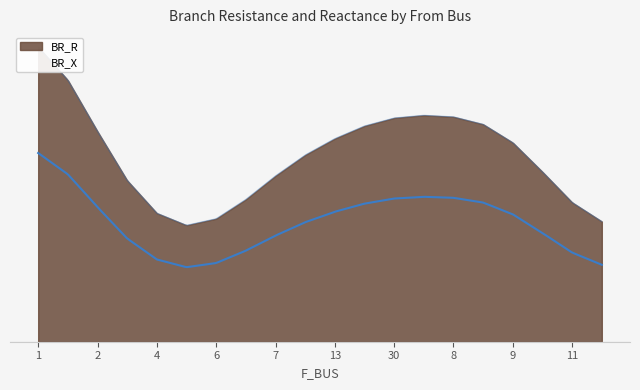

True or false: BR_R and BR_X intersect in this chart.

False